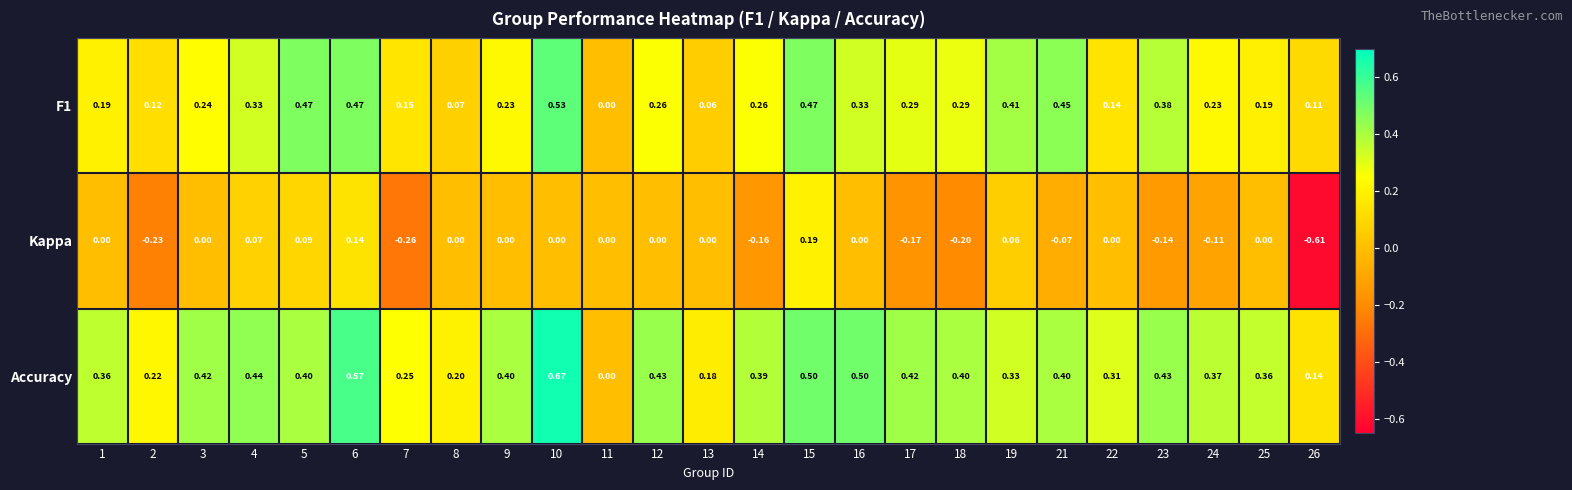

At 17, list the series in order from largest to smallest.

Accuracy, F1, Kappa